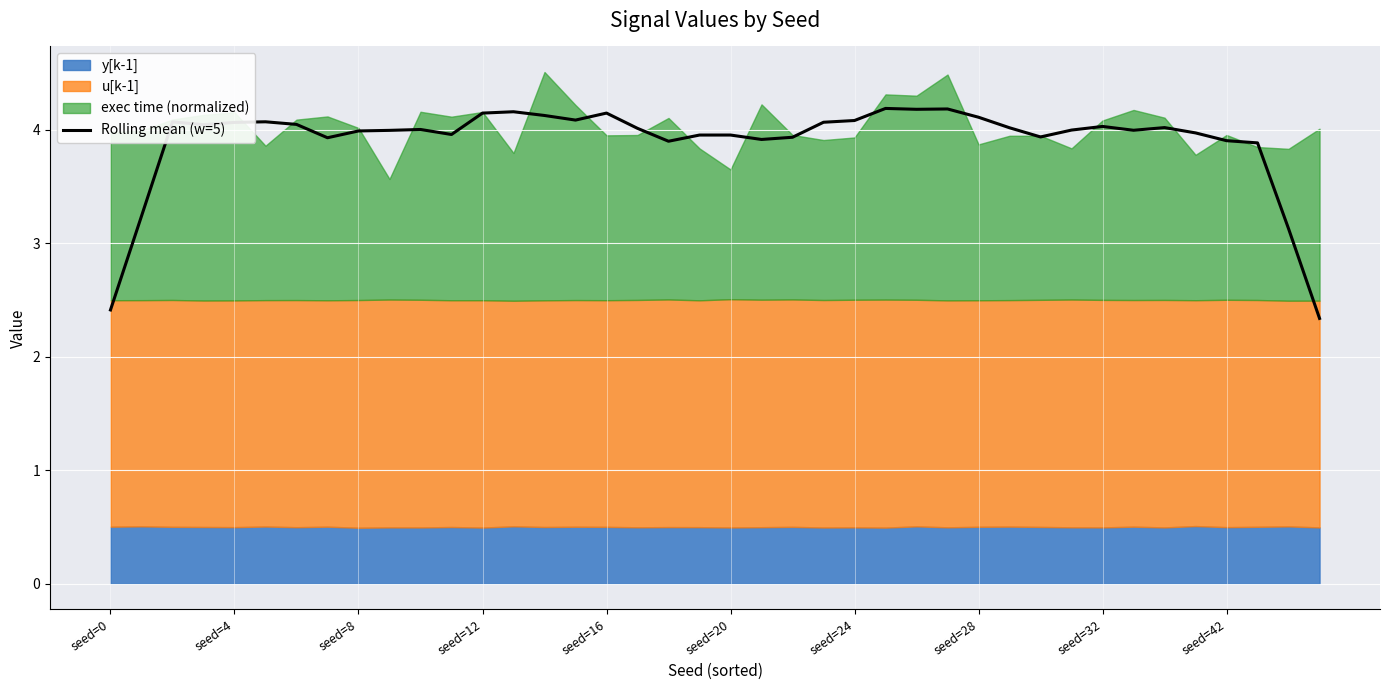

What is the difference between the second highest and minimum values?

1.8